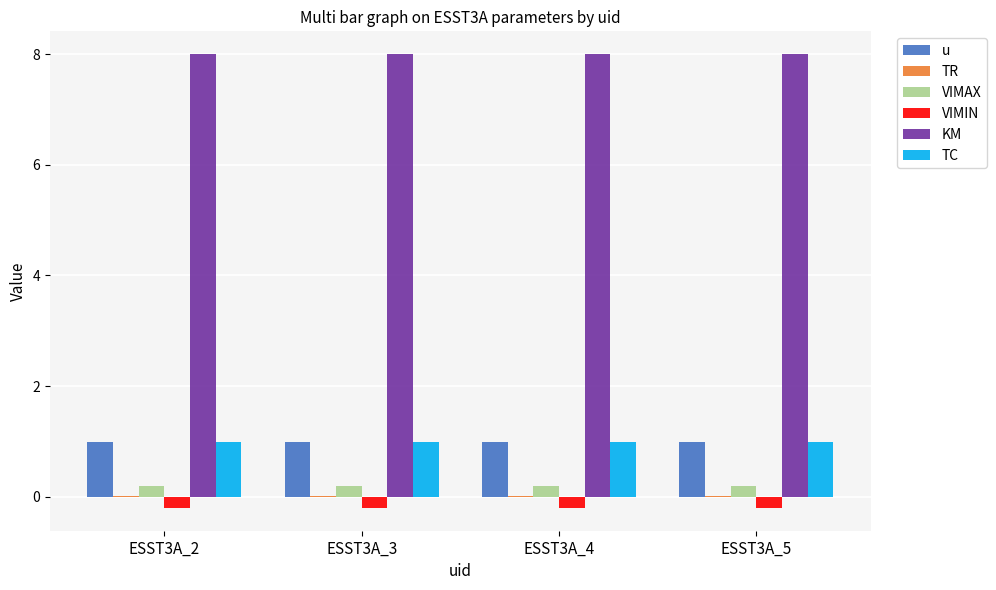

Is the value of KM at ESST3A_2 greater than the value of VIMAX at ESST3A_2?

Yes